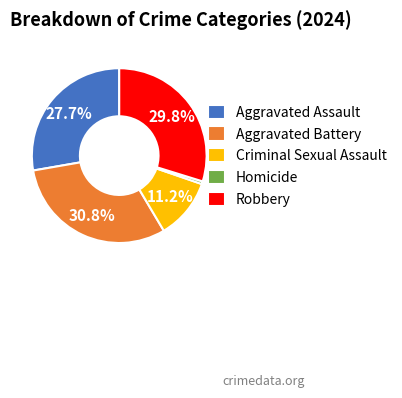

How many segments does this pie chart have?

5